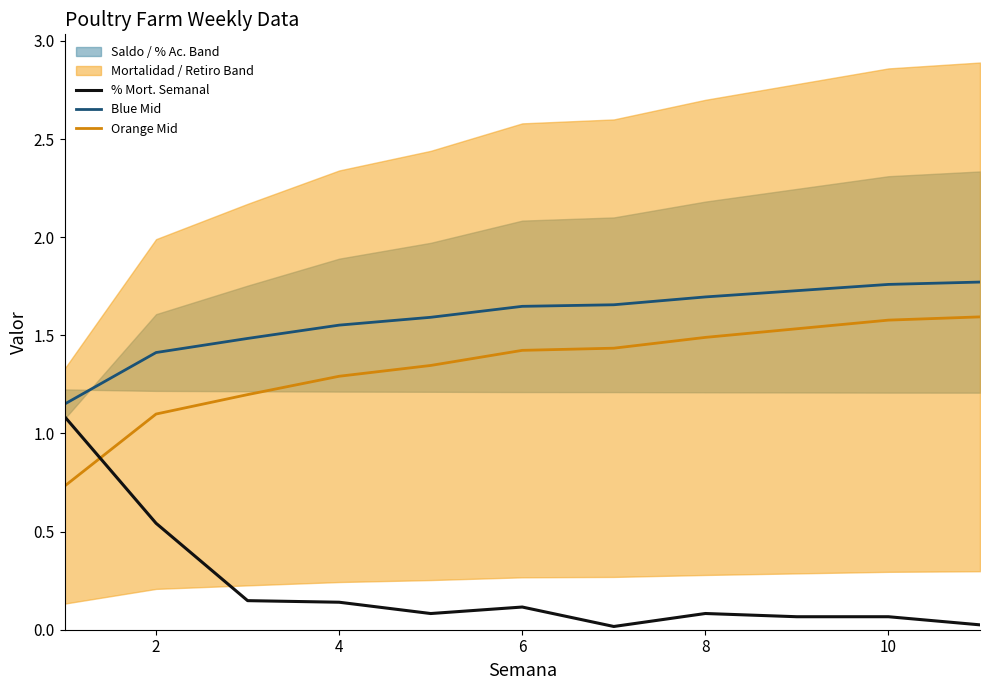

What is the highest value of the Blue Mid series?

1.8